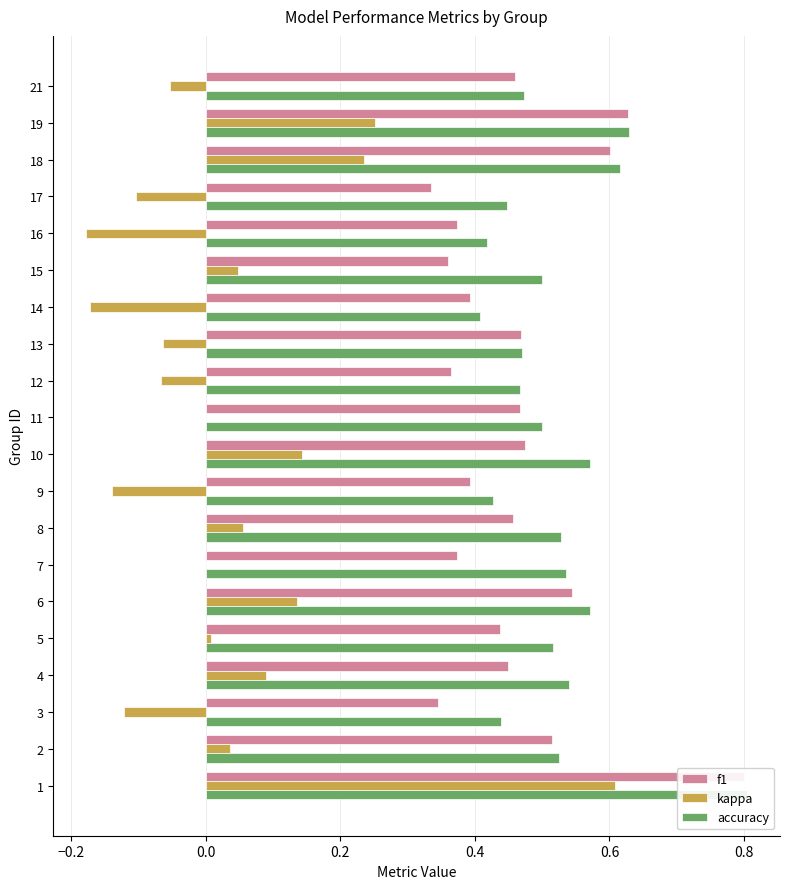

Does the chart contain stacked bars?

No